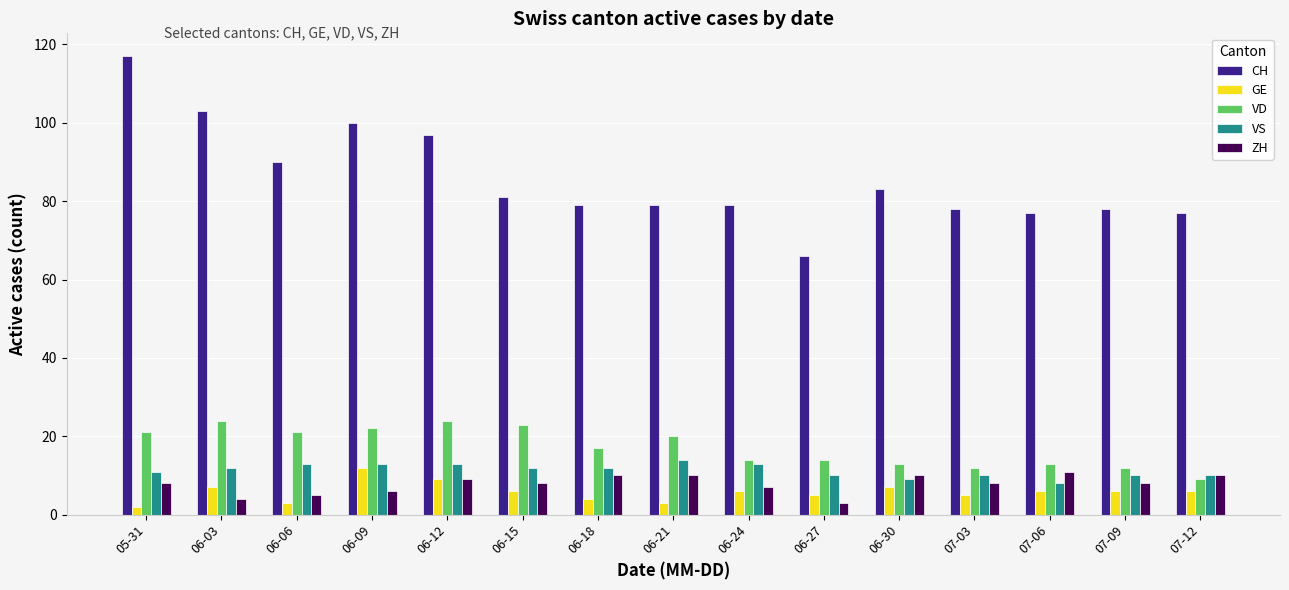

At 07-06, list the series in order from largest to smallest.

CH, VD, ZH, VS, GE